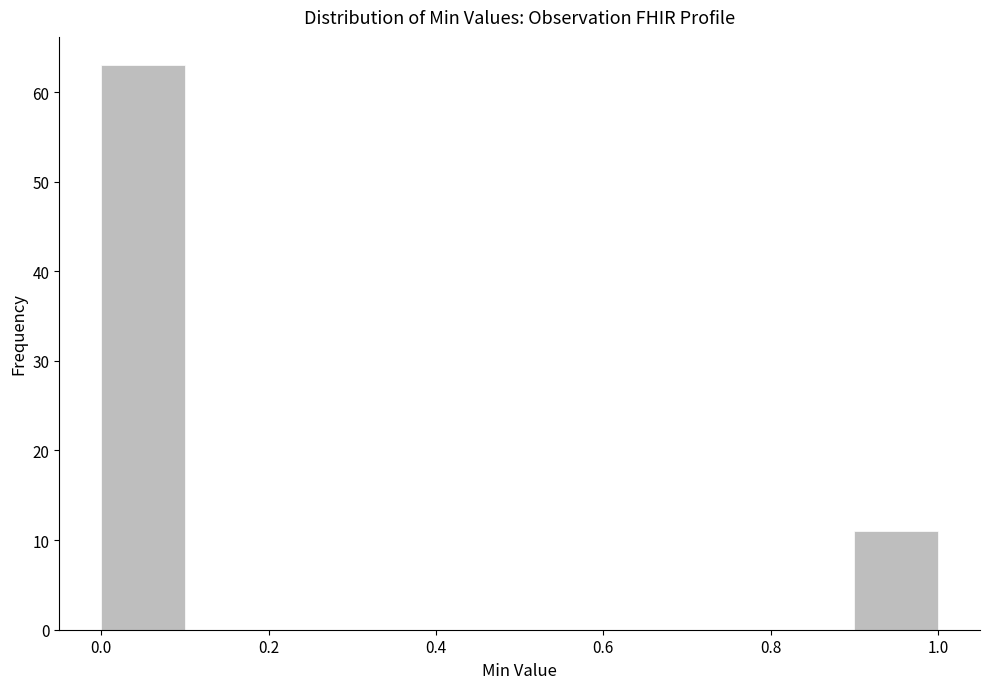

How tall is the bar that spans 0.9 to 1.0 on the x-axis? The values are not printed on the chart, so give them approximately, as read against the axis.

11